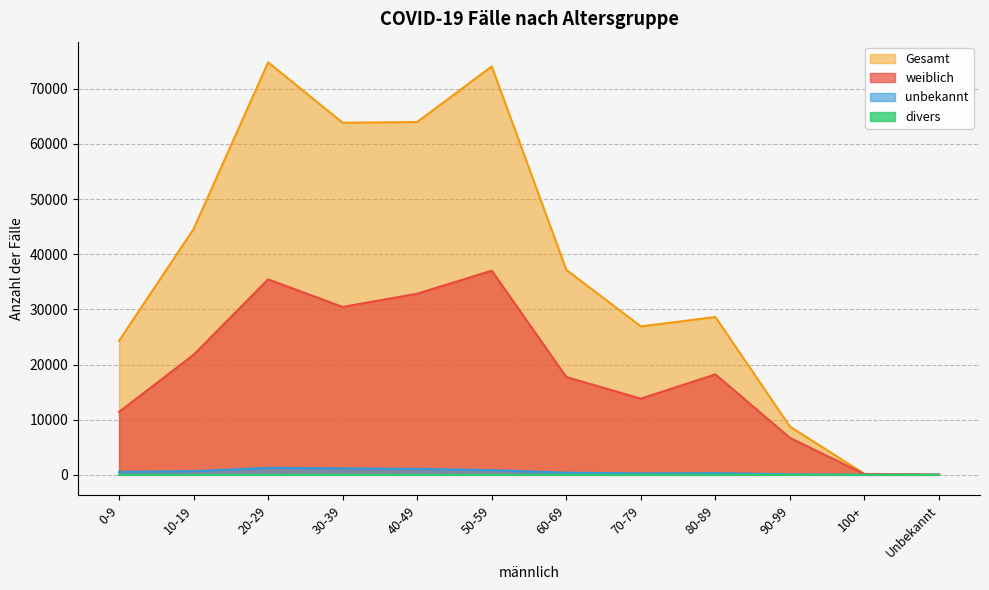

Rank the series at 20-29 from highest to lowest value.

Gesamt, weiblich, unbekannt, divers